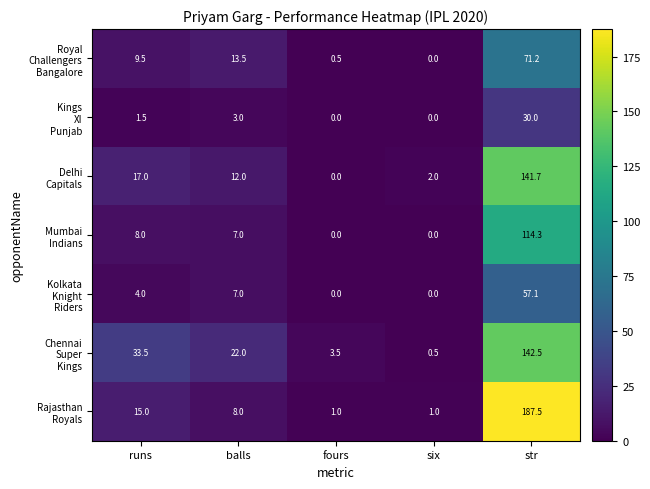

What is the spread (max minus min) of values at str?

157.5